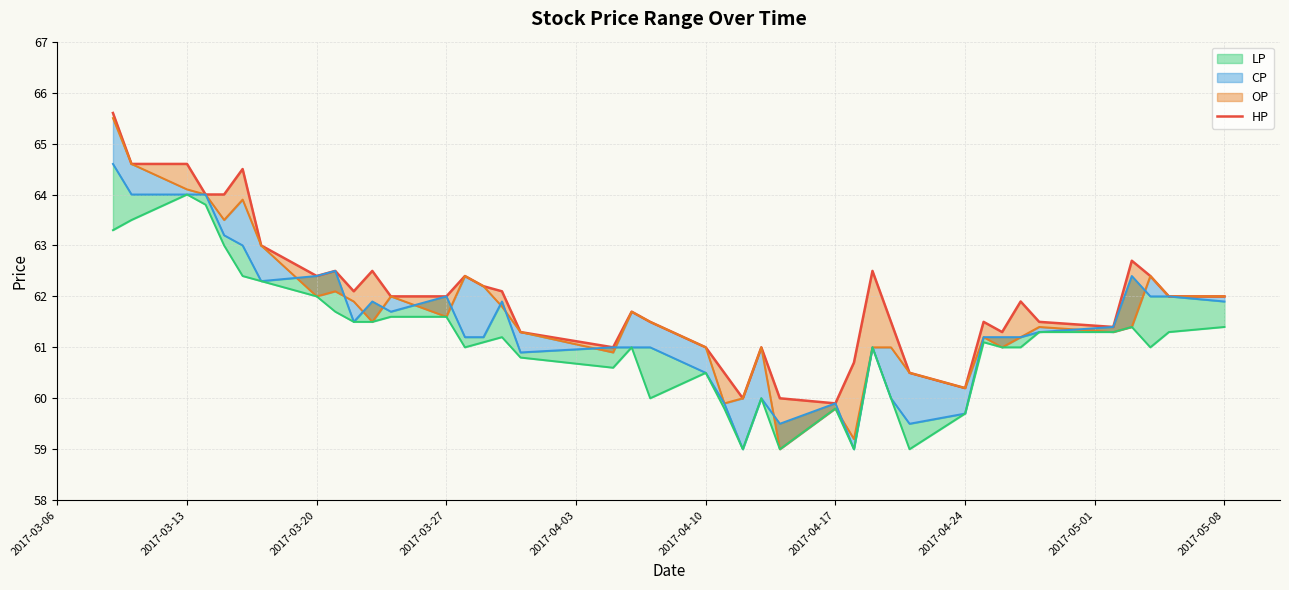

How many interior local peaks does the CP_line series have?

8